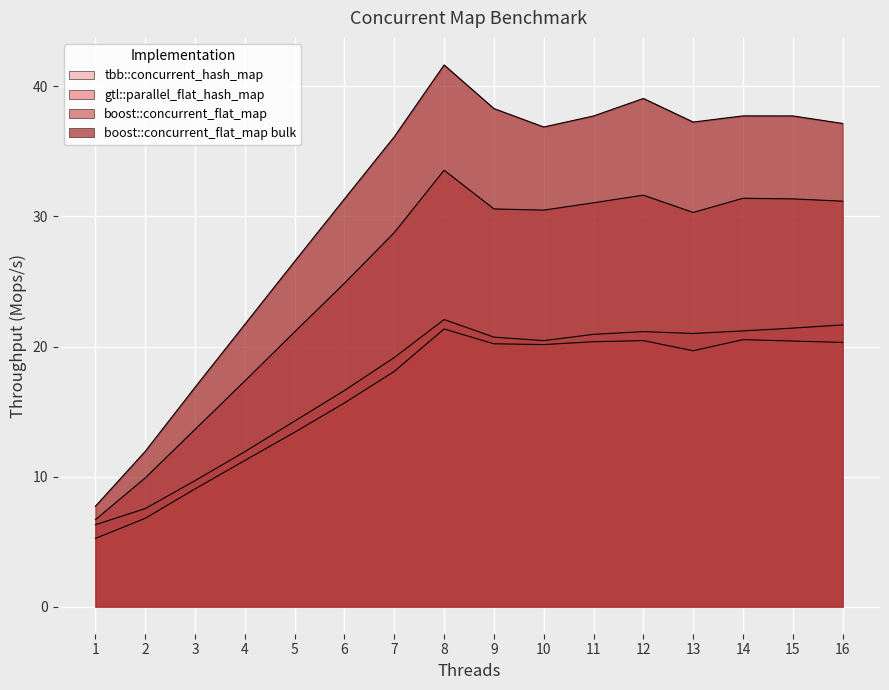

What is the value of the boost::concurrent_flat_map bulk point at the 6th from the left?

31.3